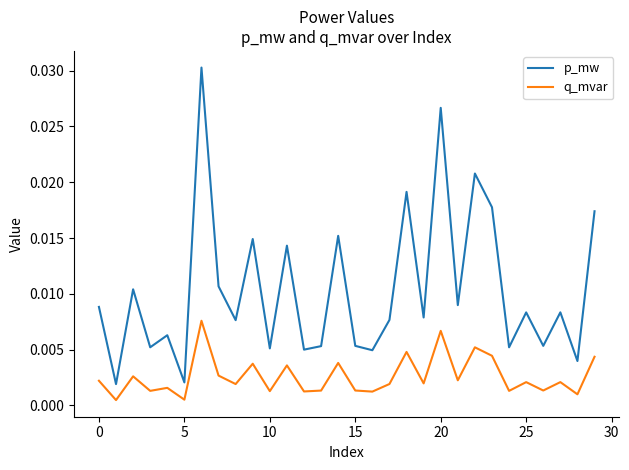

List the series in order of their overall mean, lowest first.

q_mvar, p_mw